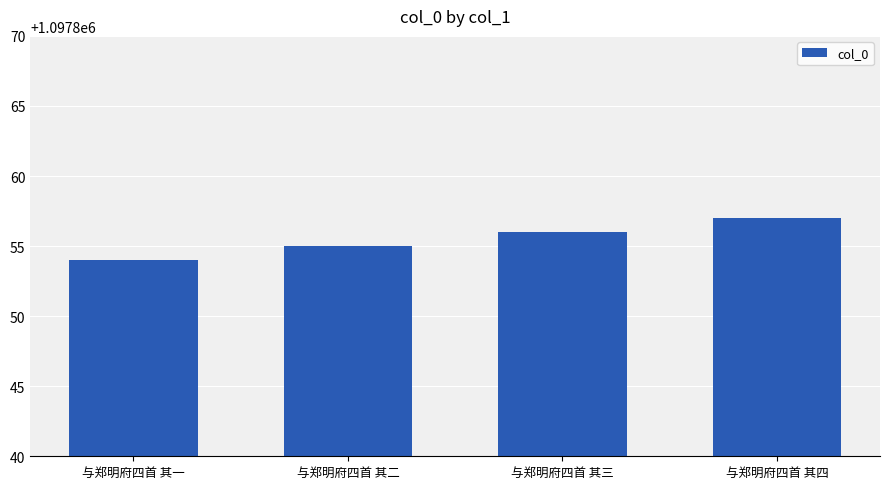

Read the value at 与郑明府四首 其二.

1097855